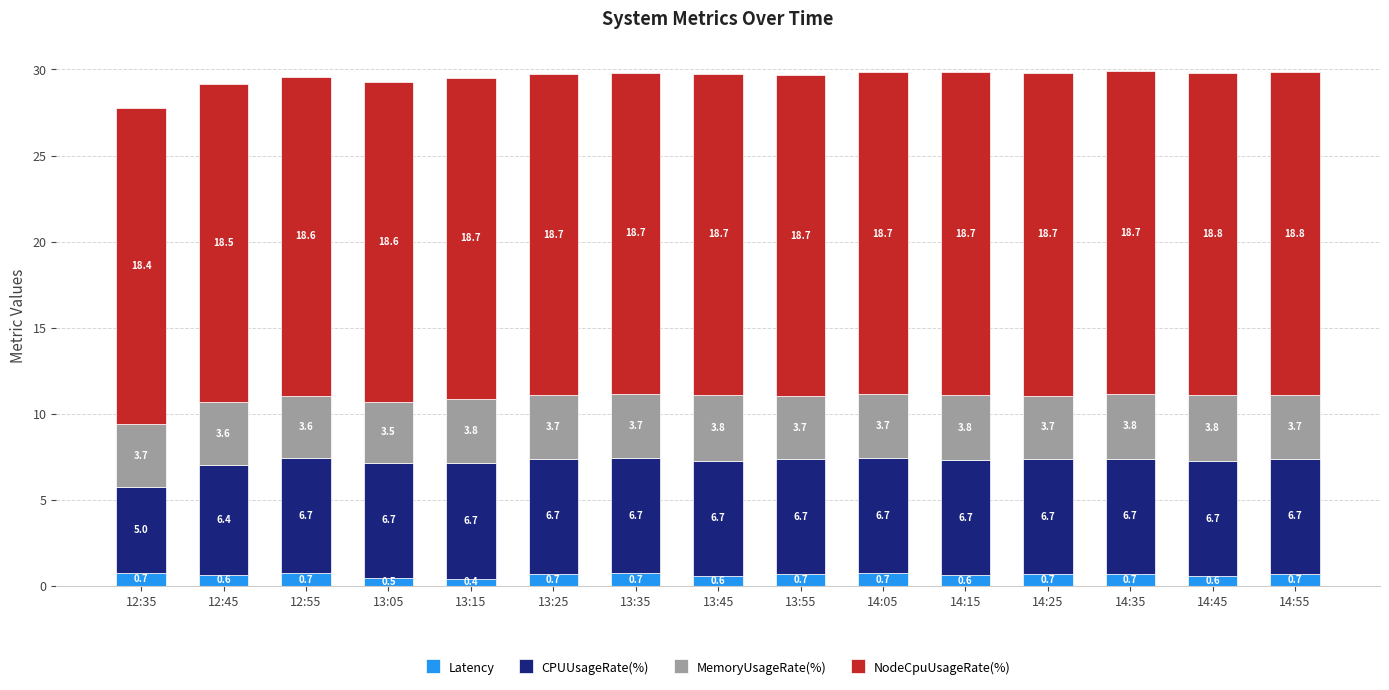

True or false: Latency has a value of 0.7 at 14:05.

True